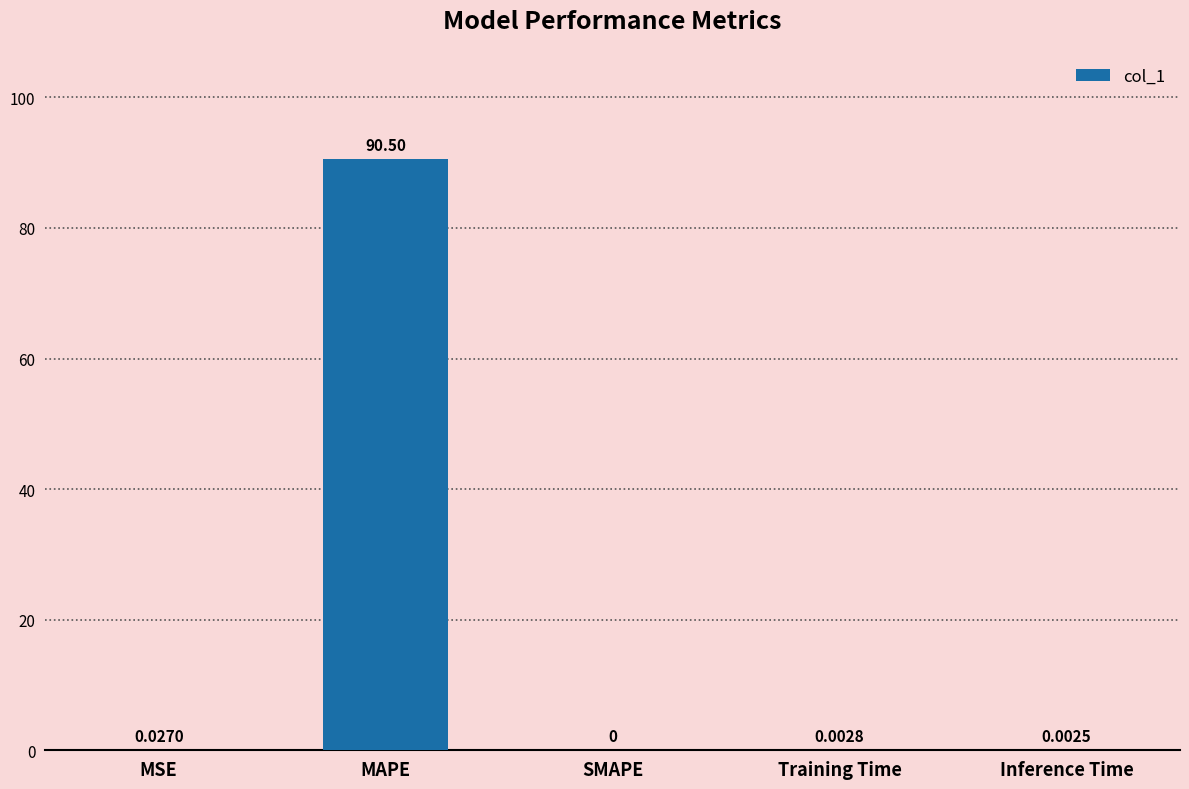

At which category does the chart reach its peak across all series?

MAPE